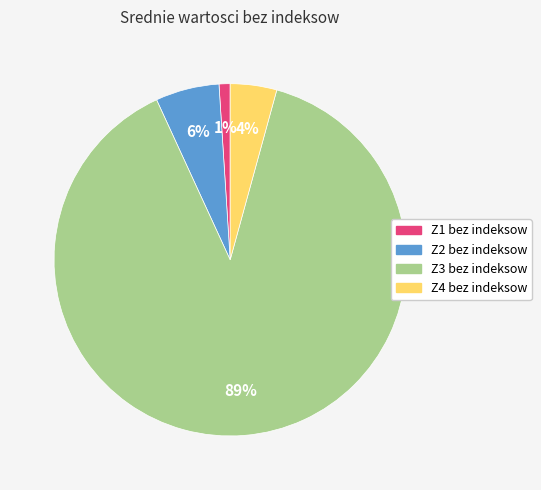

What is the ratio of the value at Z4 bez indeksow to the value at Z2 bez indeksow?

0.7